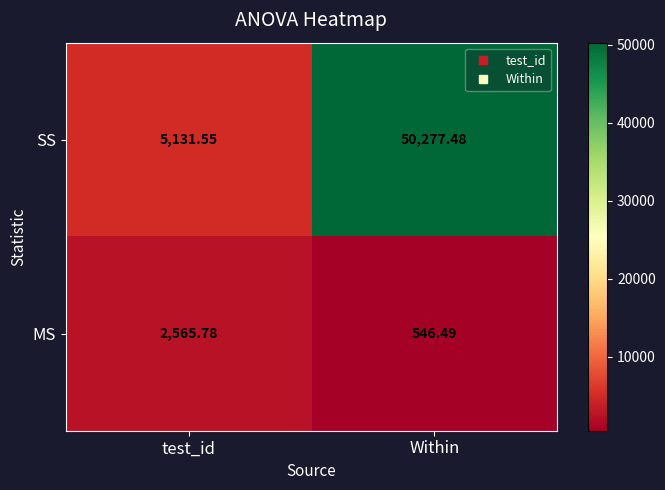

Between test_id and Within, which series saw the biggest shift?

SS